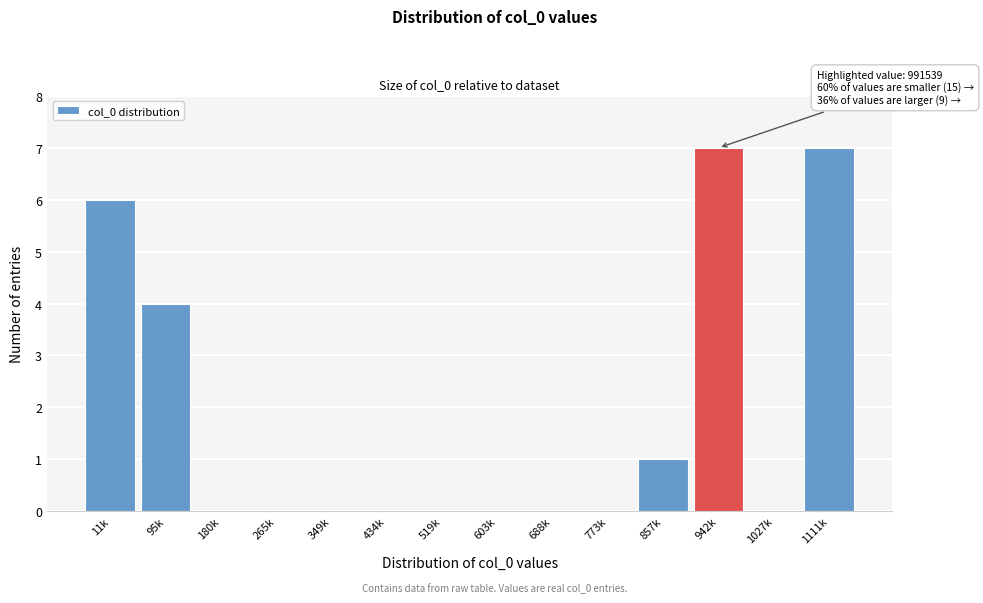

Reading left to right, extract all data points from this chart.

11k=6	95k=4	180k=0	265k=0	349k=0	434k=0	519k=0	603k=0	688k=0	773k=0	857k=1	942k=7	1027k=0	1111k=7